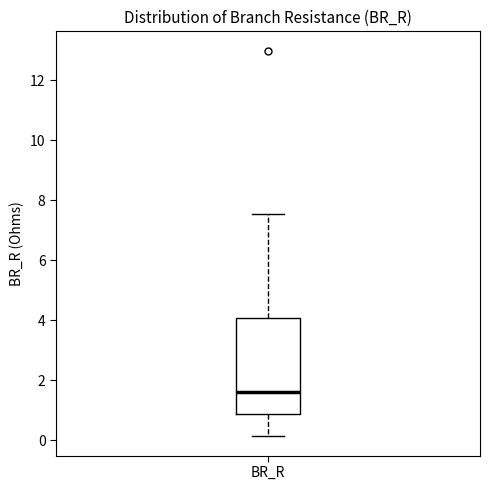

Read this box plot against the y-axis: the position of the median line, the range covered by the box, and the ends of both whiskers. The values are not printed on the chart, so give them approximately, as read against the axis.

median 1.6, box 0.8 to 4.0, whiskers 0.2 to 7.6